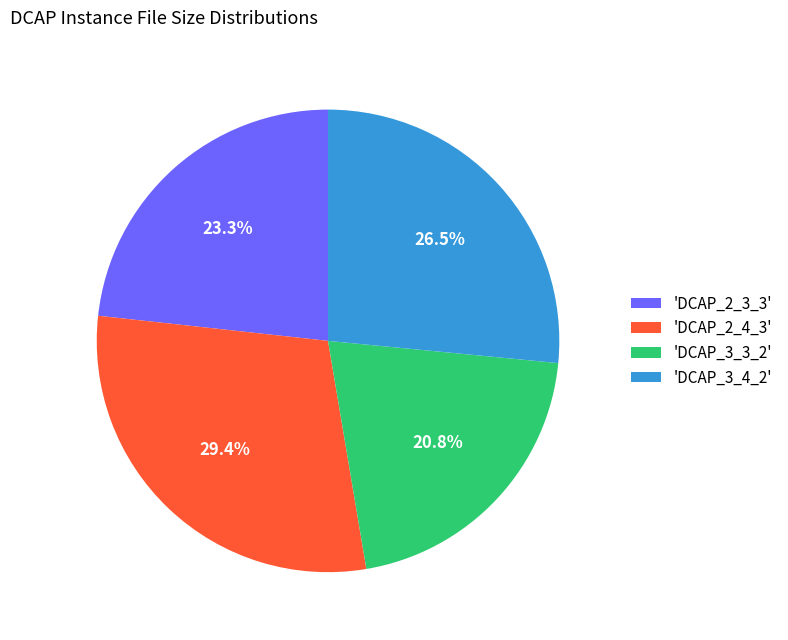

What is the ratio of the value at 'DCAP_3_3_2' to the value at 'DCAP_2_3_3'?

0.9